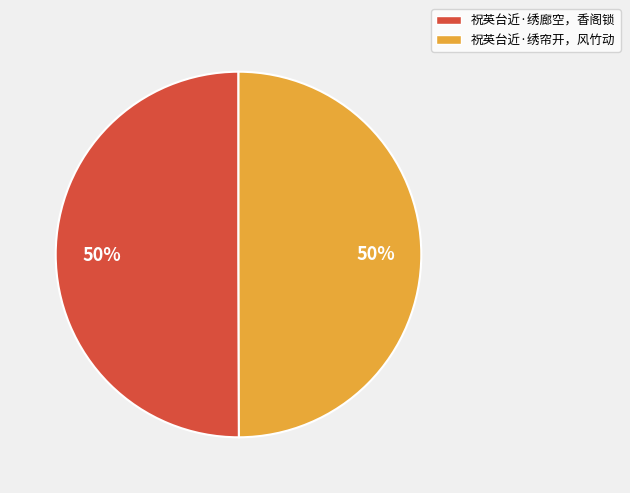

What percentage is the 祝英台近·绣帘开，风竹动 slice, to the nearest percent?

50%